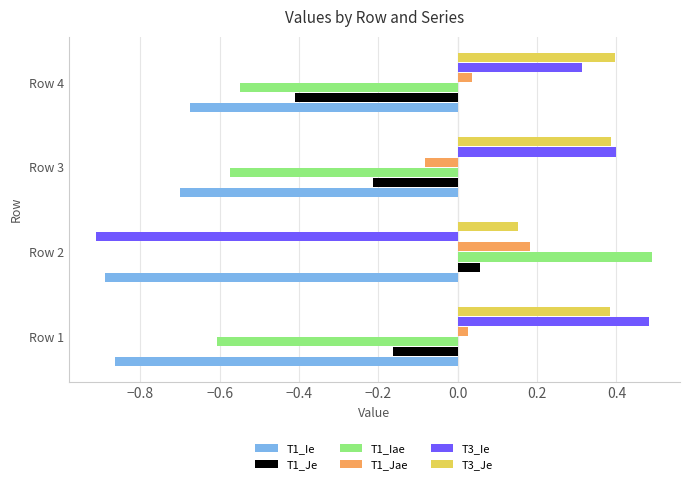

What is the difference between the maximum and minimum values in the T3_Ie series?

1.4